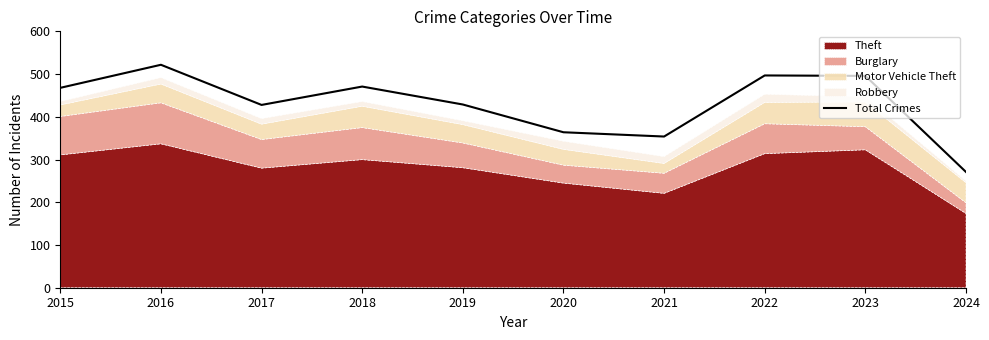

How many interior local valleys (lower than both neighbors) does the data have?

2